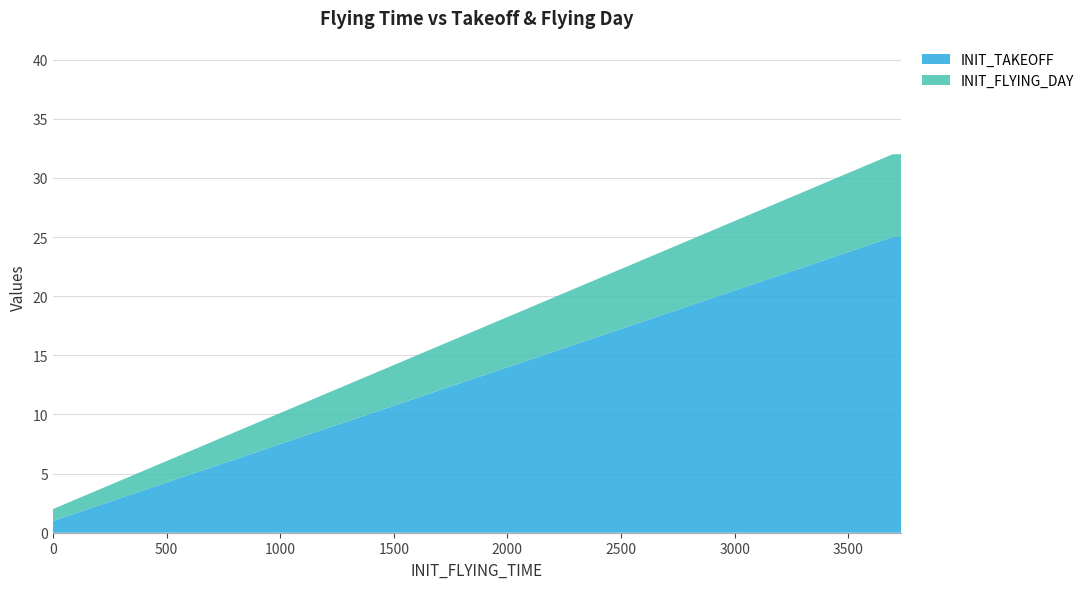

Reading left to right, what are all the values shown in this chart?

INIT_TAKEOFF: 0=1	0=1	0=1	3696=25	3733=25
INIT_FLYING_DAY: 0=1	0=1	0=1	3696=7	3733=7